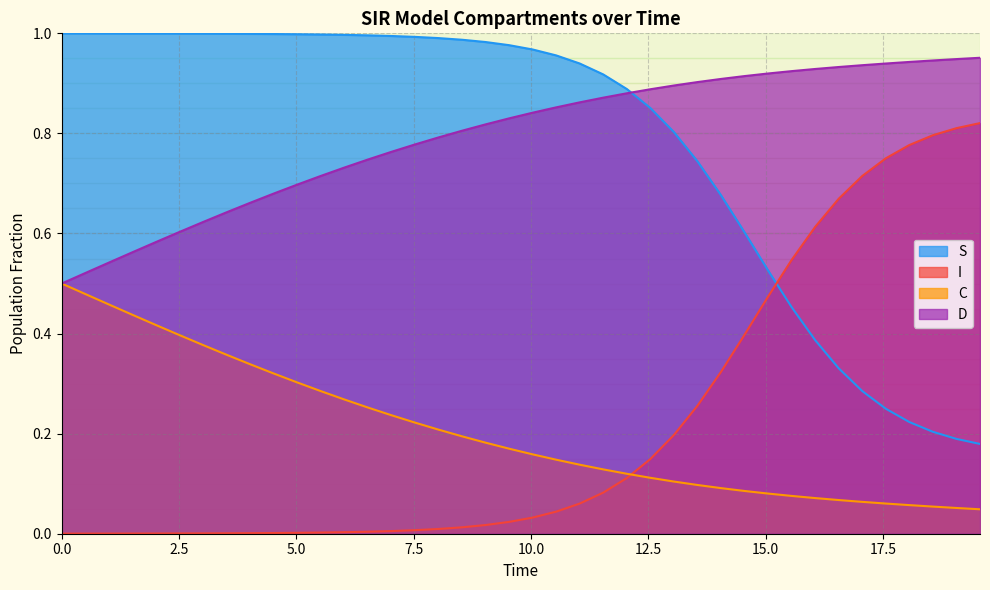

True or false: I and S cross at least once.

True